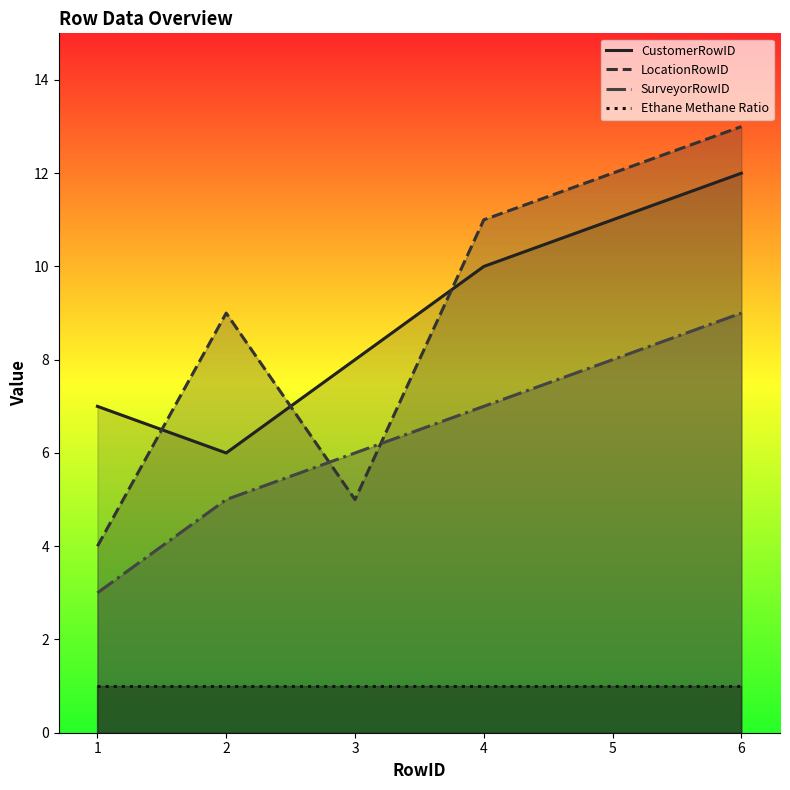

Which category has the lowest value across all series?

1